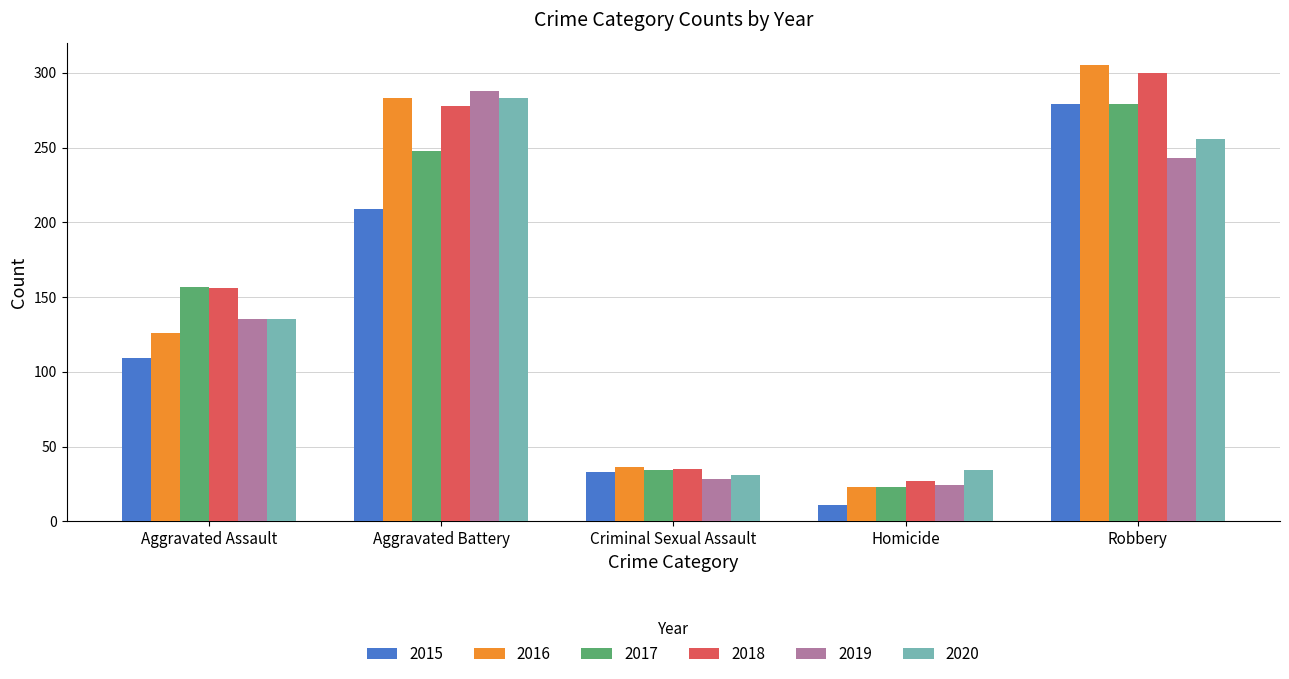

List the labels in order of 2018 value, smallest first.

Homicide, Criminal Sexual Assault, Aggravated Assault, Aggravated Battery, Robbery